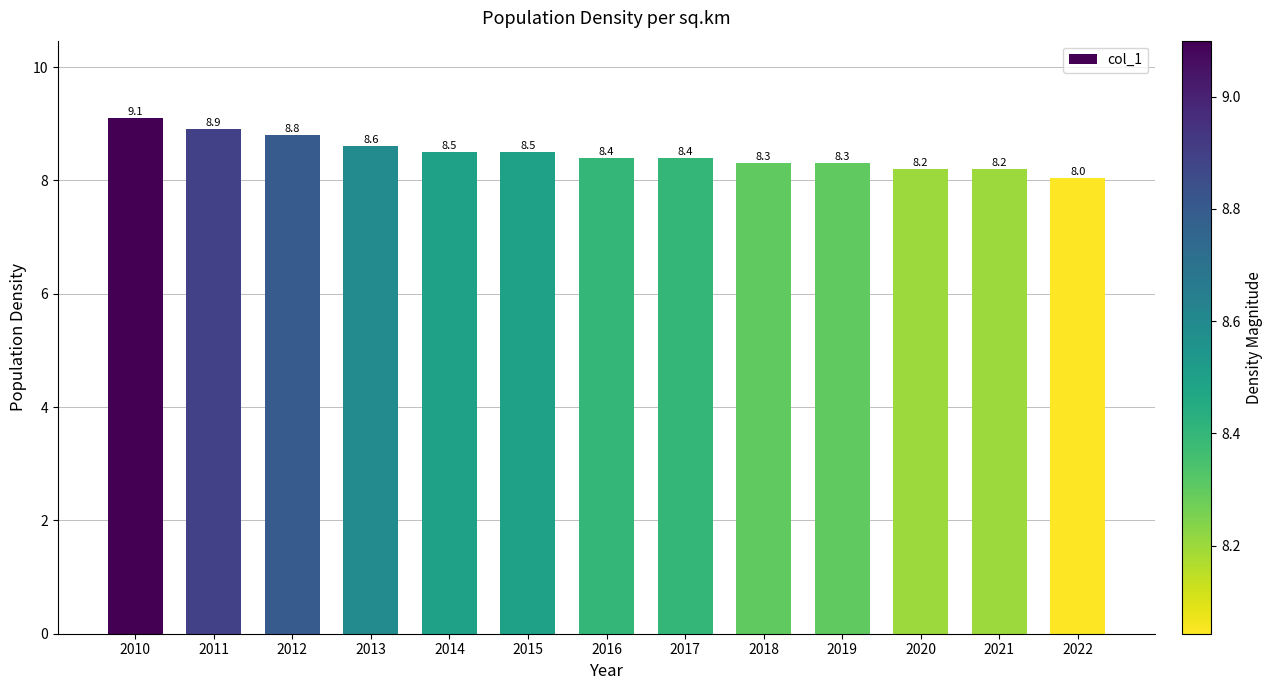

Which has a higher value, 2021 or 2019?

2019